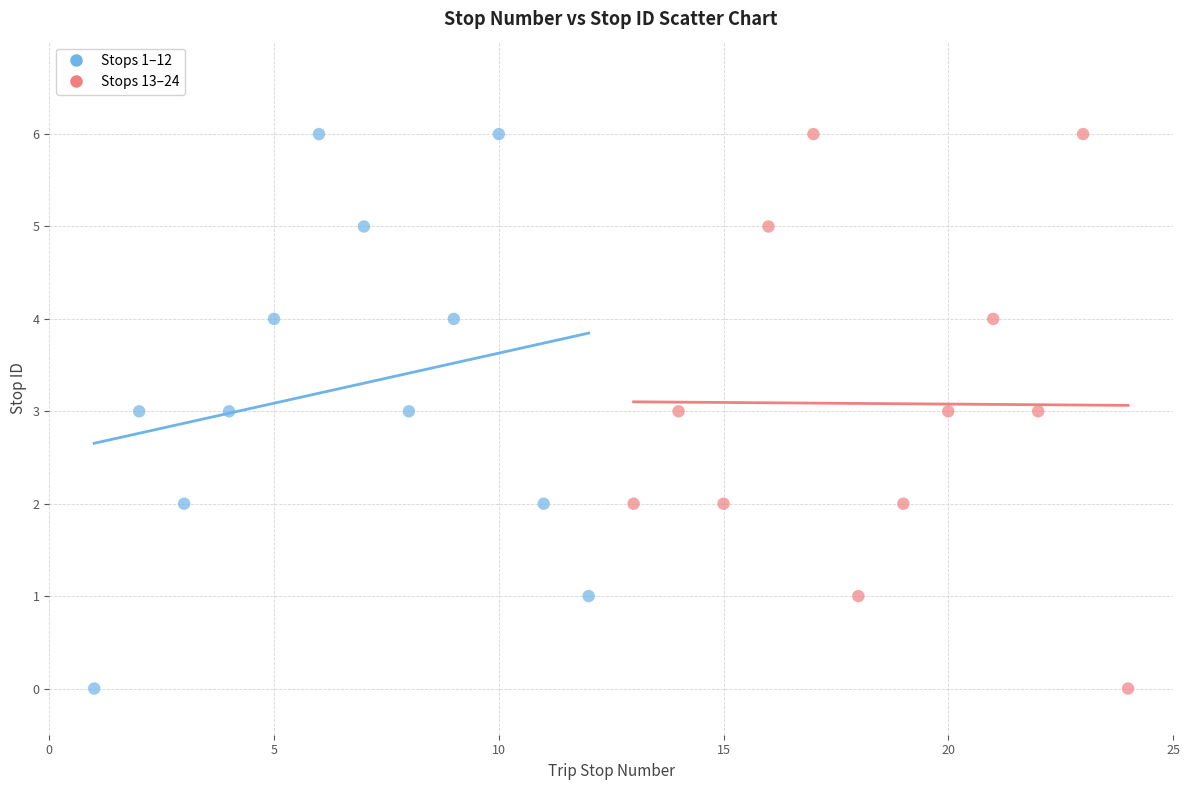

What are all the series names shown in the legend?

Stops 1–12, Stops 13–24